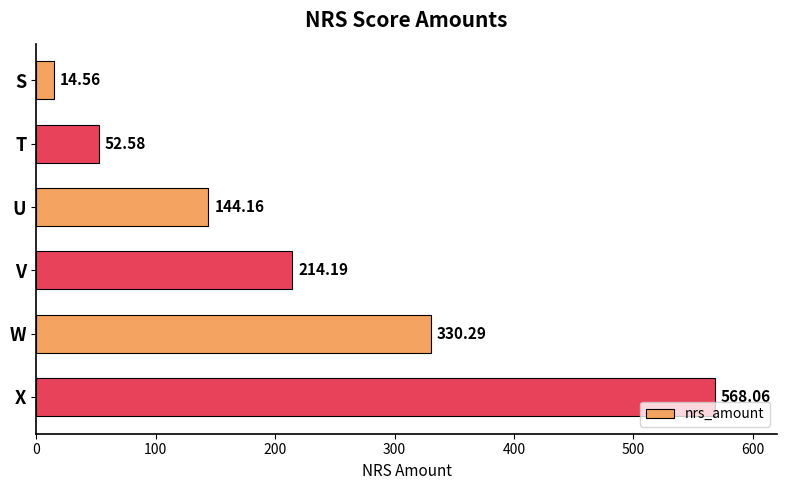

Does the chart contain stacked bars?

No